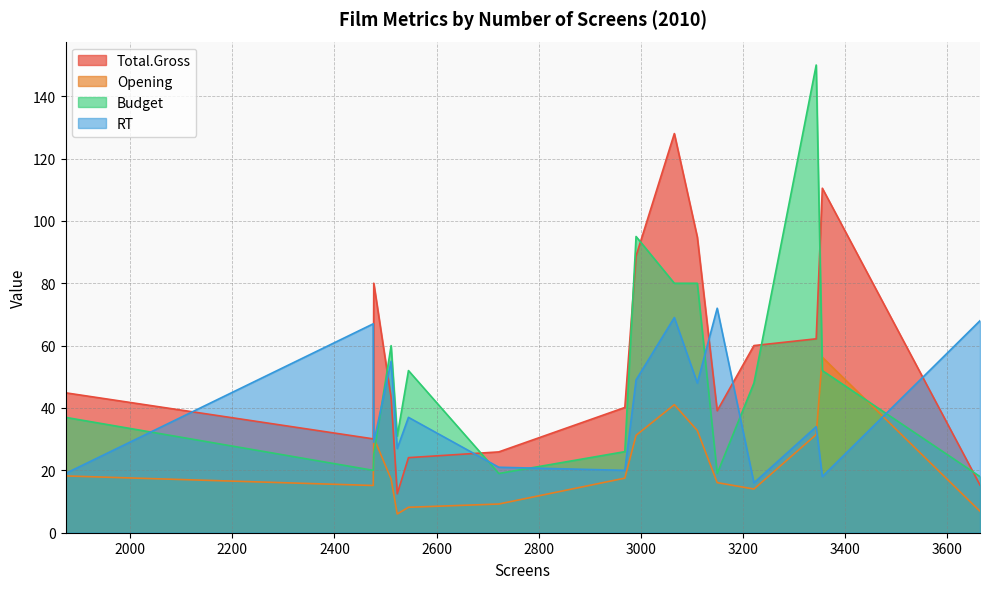

Reading left to right, what are all the values shown in this chart?

Total.Gross: 44.9	30.1	80.0	43.3	12.5	24.1	25.9	40.2	88.8	128.0	94.8	39.1	60.0	62.2	110.5	15.3
Opening: 18.2	15.1	30.5	17.2	6.0	8.2	9.2	17.5	31.2	41.1	32.8	16.1	14.0	31.5	56.3	6.9
RT: 19.0	67.0	29.0	55.0	27.0	37.0	21.0	20.0	49.0	69.0	48.0	72.0	16.0	34.0	18.0	68.0
Budget: 37.0	20.0	25.0	60.0	31.0	52.0	19.0	26.0	95.0	80.0	80.0	19.0	48.0	150.0	52.0	18.0